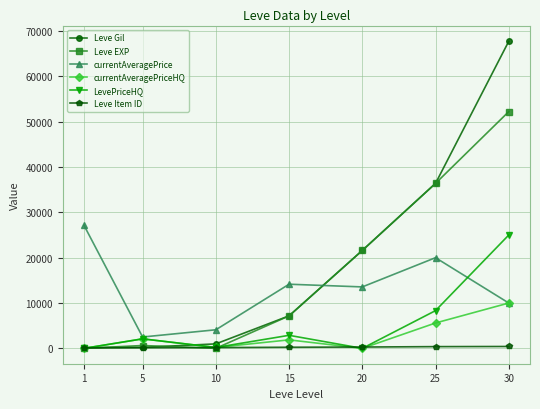

Read the Leve EXP value at 15, to the nearest 50.

7150